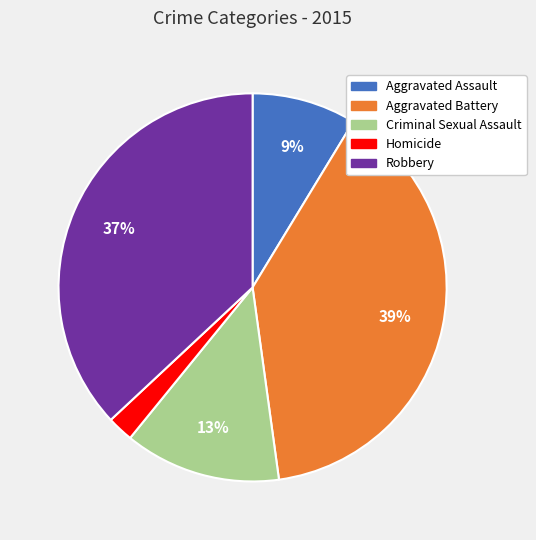

To the nearest percent, what is the combined percentage of Criminal Sexual Assault and Robbery?

50%